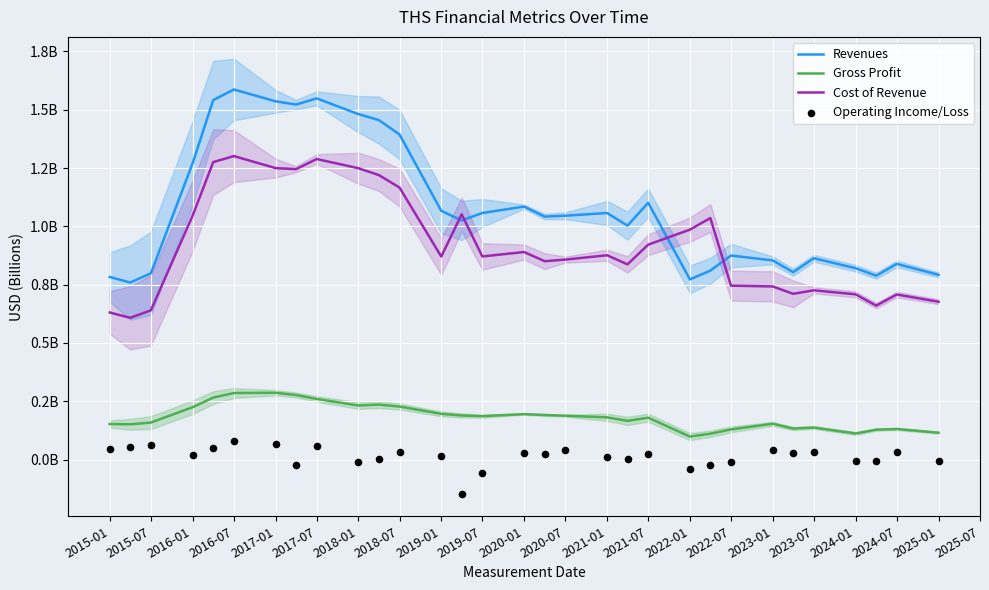

What are all the series names shown in the legend?

Revenues, Gross Profit, Cost of Revenue, Operating Income/Loss